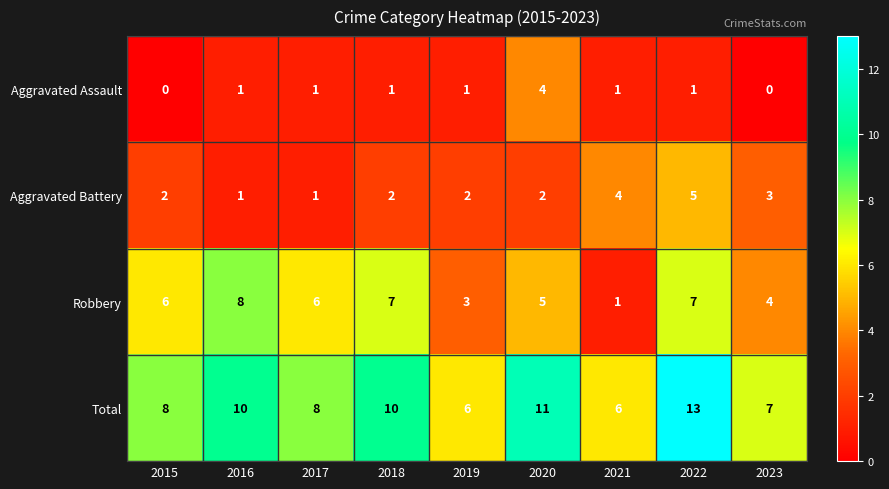

The Total series shows 8 at 2017. True or false?

True